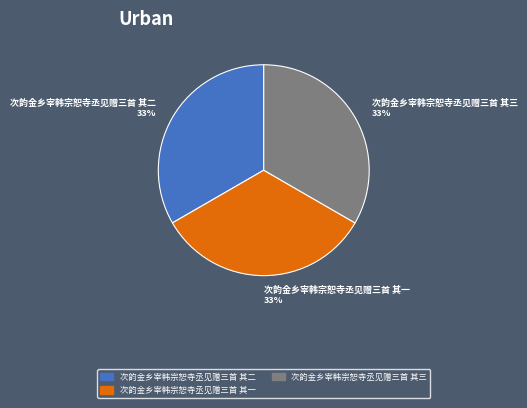

To the nearest percent, what portion does 次韵金乡宰韩宗恕寺丞见赠三首 其一 represent?

33%